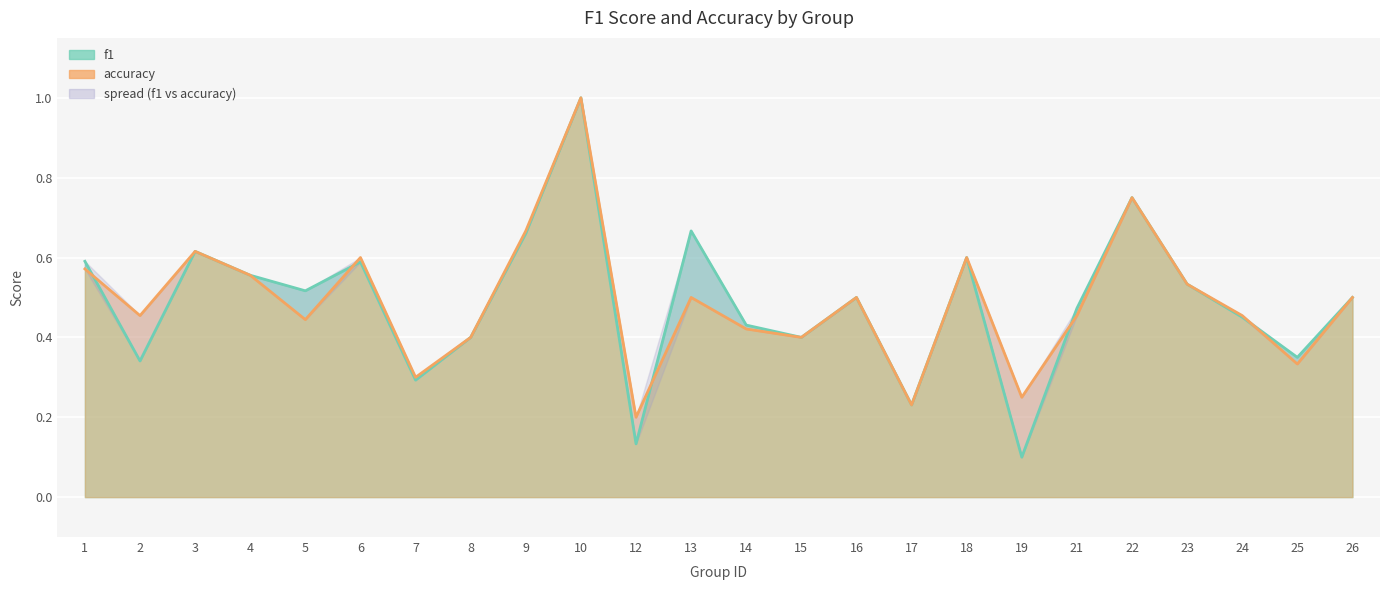

What is the difference between the accuracy values at 9 and 4?

0.1